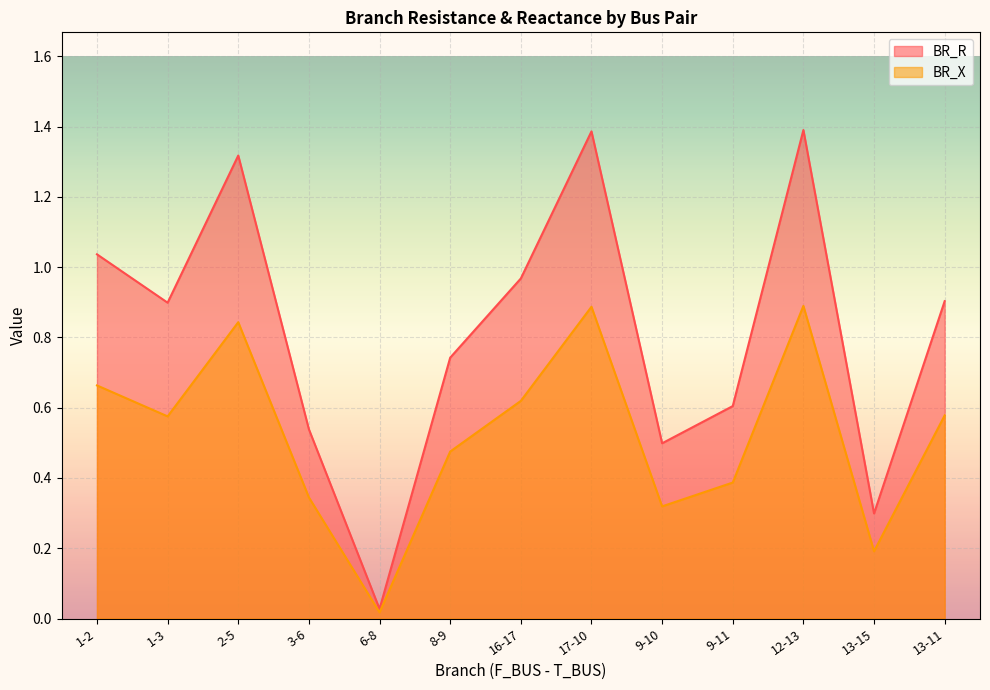

Between 2-5 and 3-6, which series saw the biggest shift?

BR_R